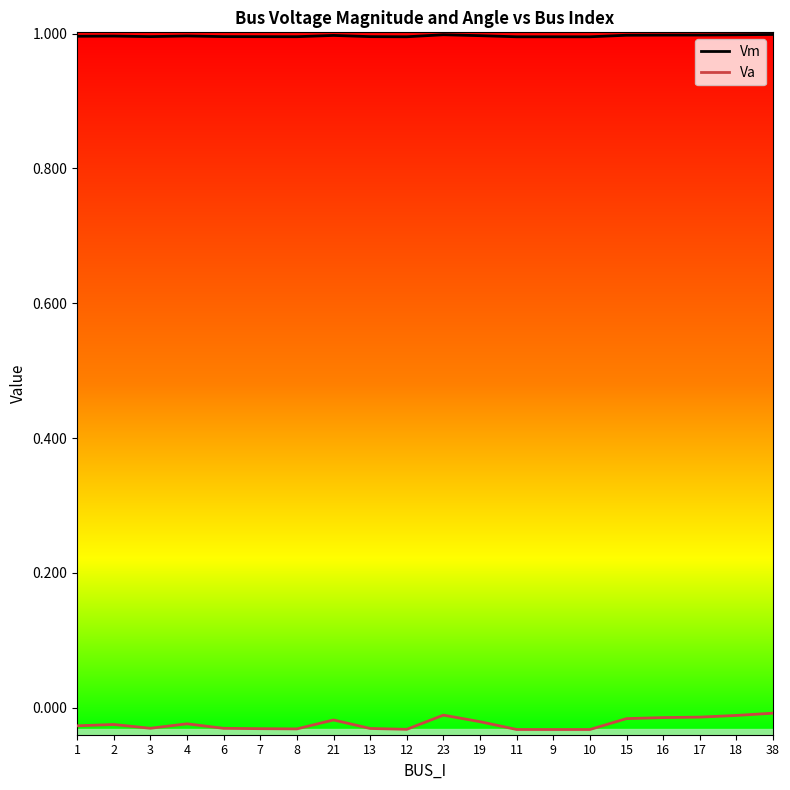

True or false: Vm has a value of 0.6 at 10.

False